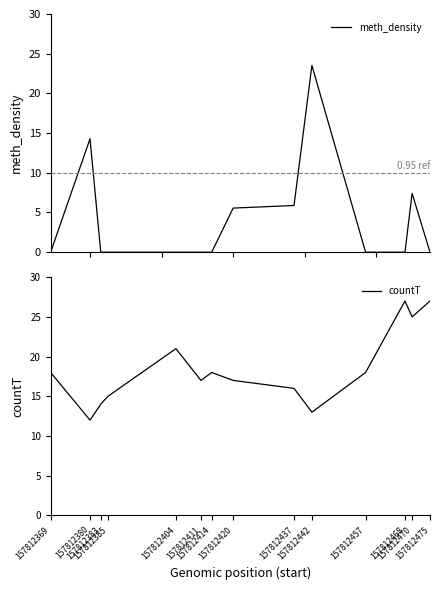

Between 157812369 and 157812385, which is larger?

157812369